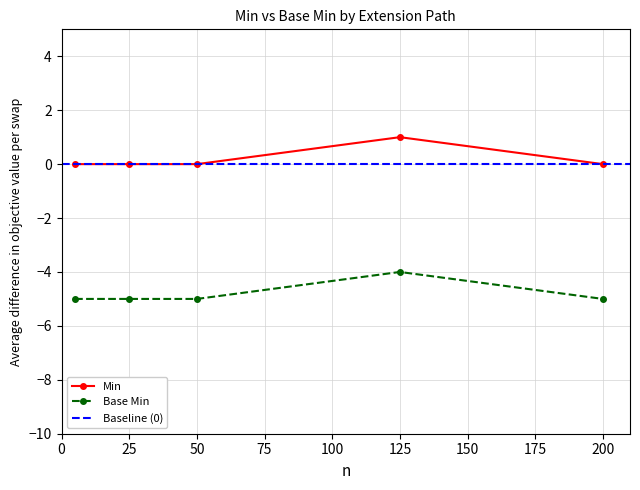

What is the difference between the maximum and minimum values in the Min series?

1